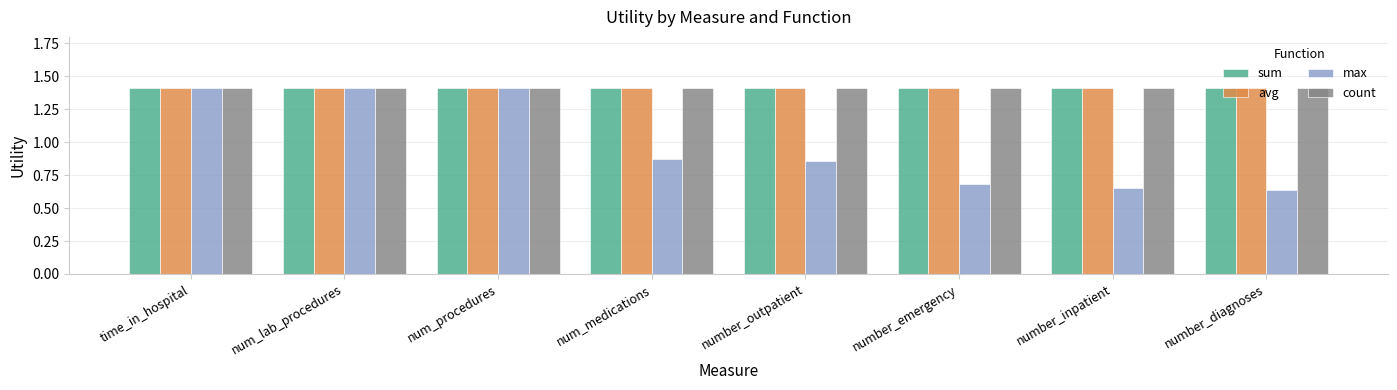

What is the sum of the count values at number_outpatient and num_medications?

2.8